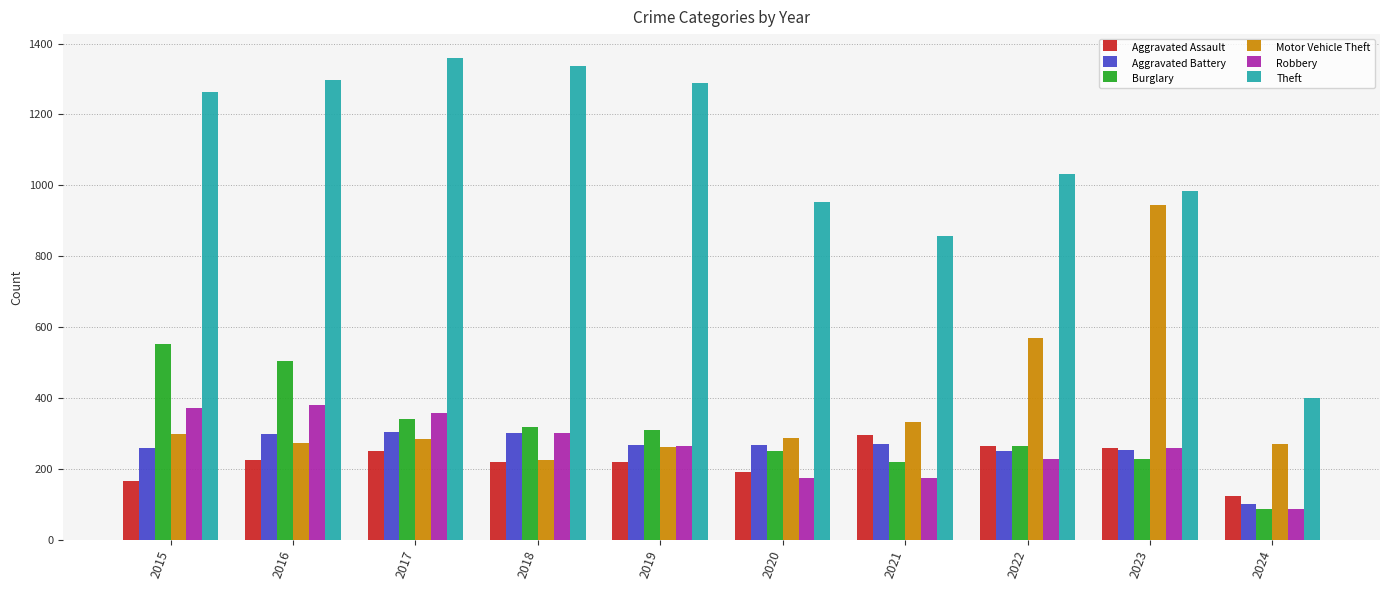

How many values in the Theft series are below 1263?

5